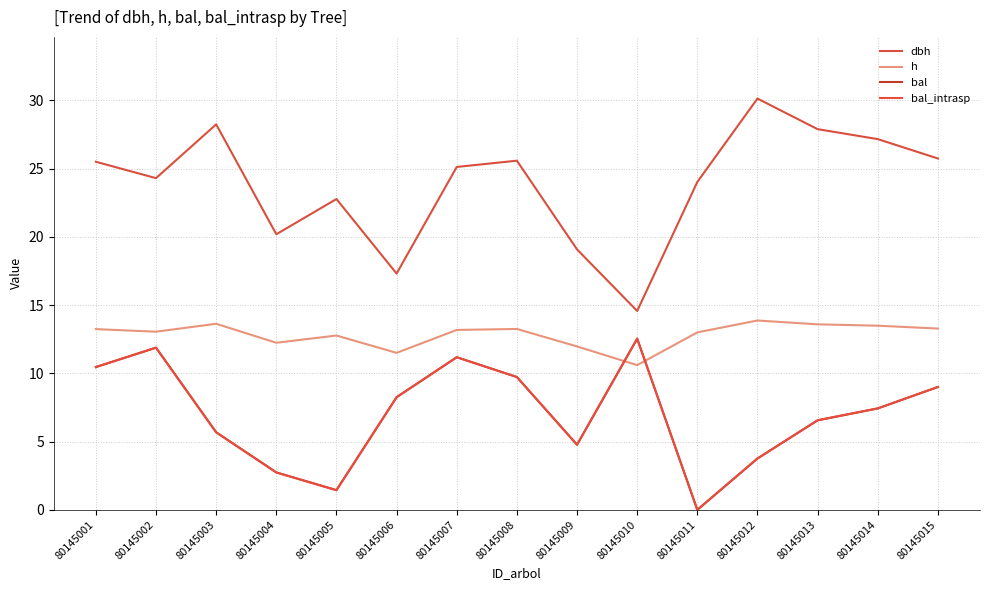

Does the chart have visible grid lines?

Yes